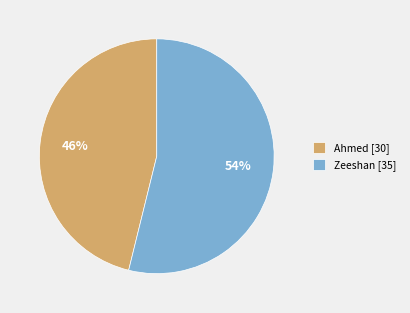

How many segments does this pie chart have?

2